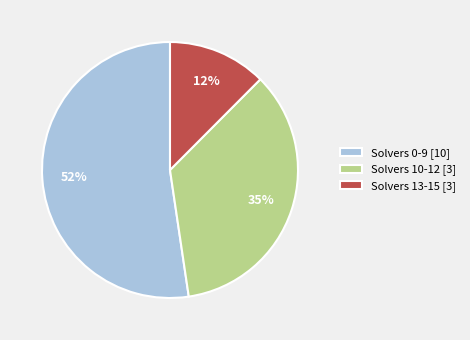

Which has a higher value, Solvers 0-9 [10] or Solvers 10-12 [3]?

Solvers 0-9 [10]